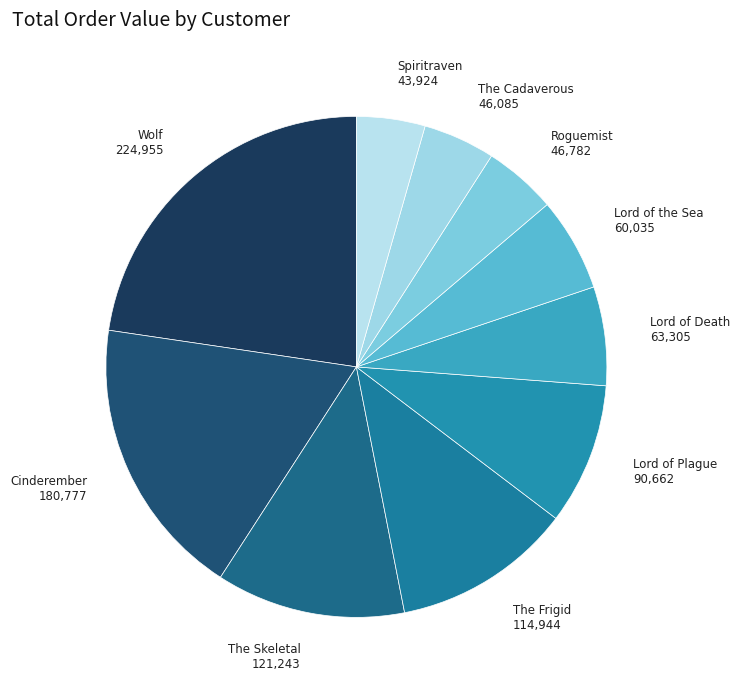

How many slices are in this pie chart?

10